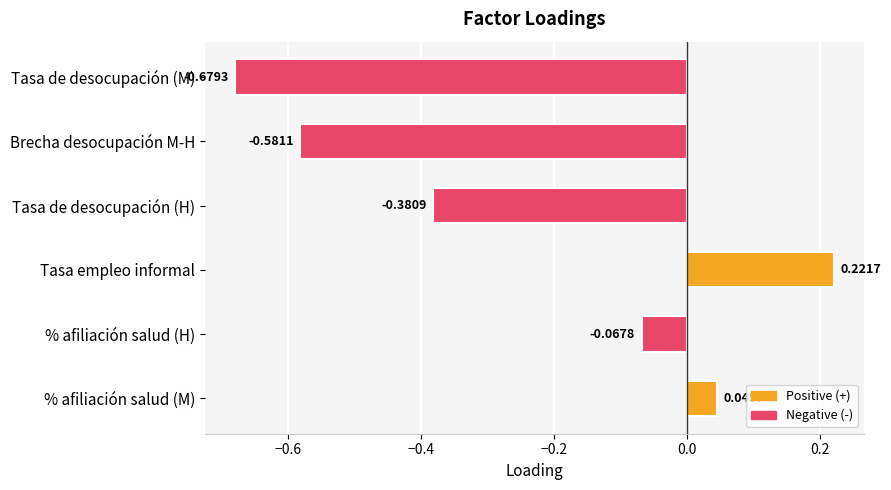

List the labels in order of value, largest first.

Tasa empleo informal, % afiliación salud (M), % afiliación salud (H), Tasa de desocupación (H), Brecha desocupación M-H, Tasa de desocupación (M)